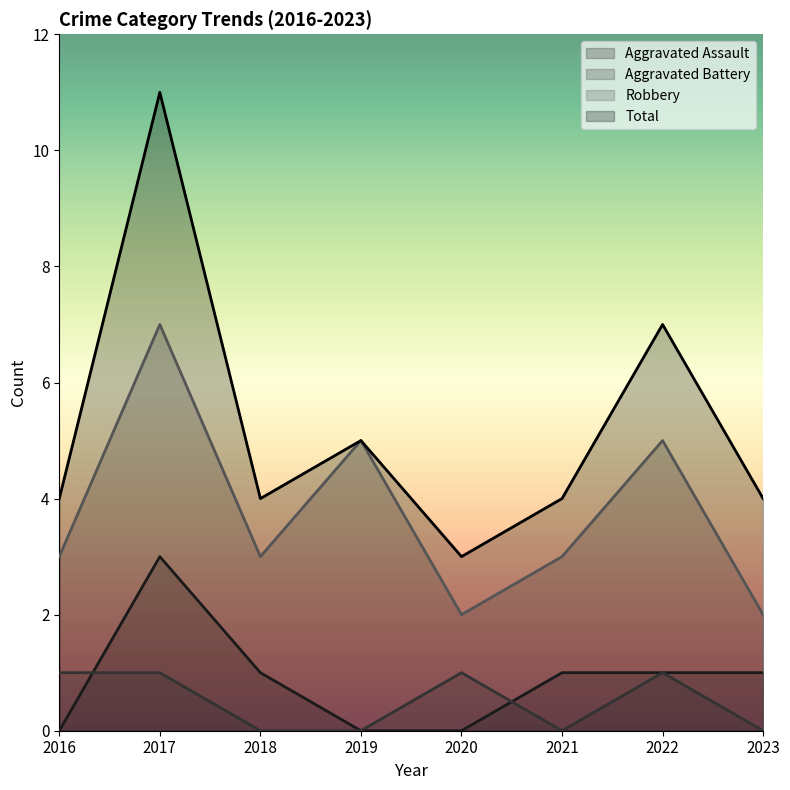

At which label does Total reach its minimum?

2020